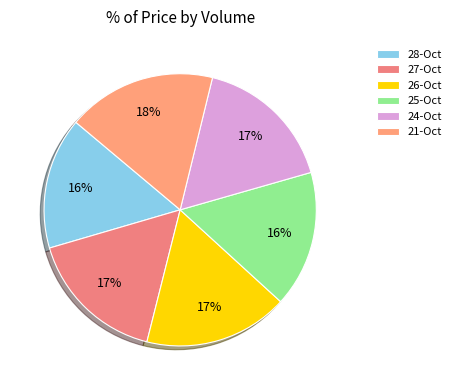

Is there any slice that represents more than half of the pie?

No